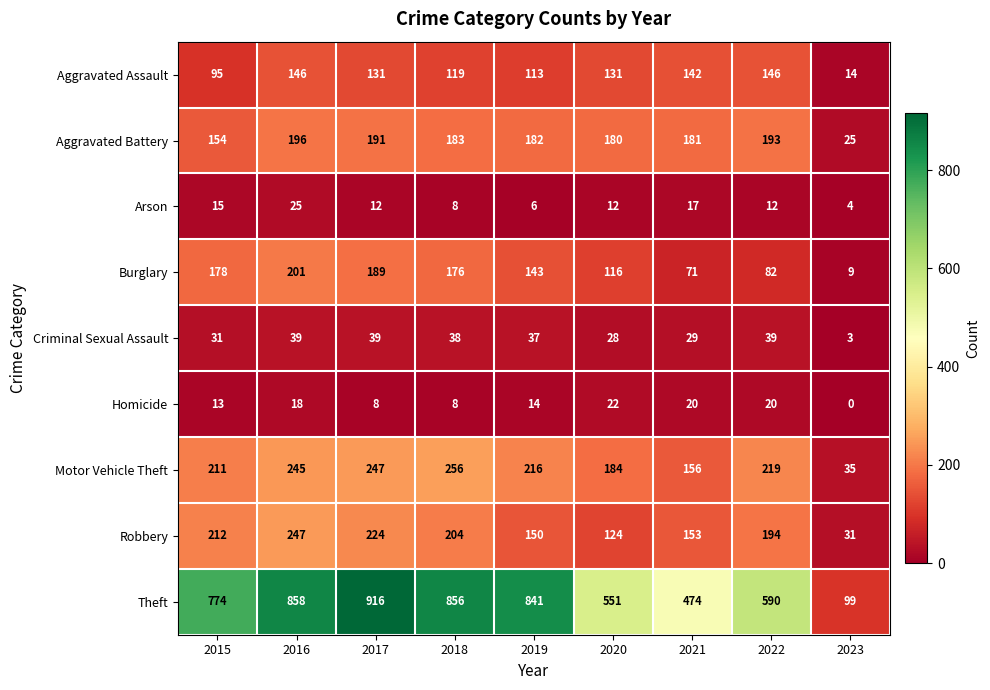

Read the Arson value at 2016.

25